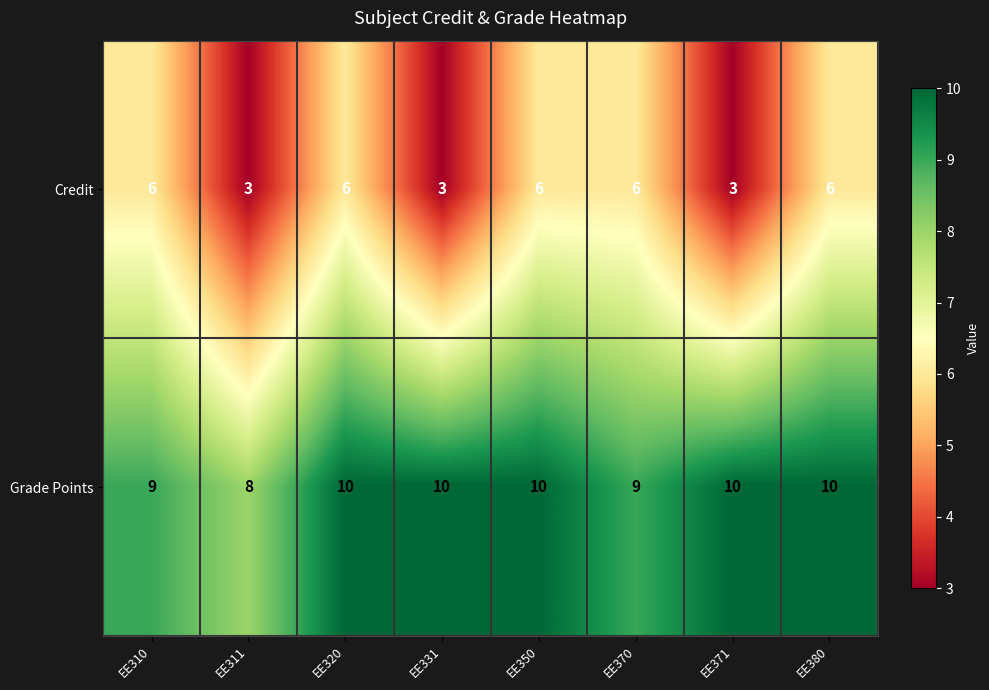

What is the sum of the Credit values at EE311 and EE371?

6